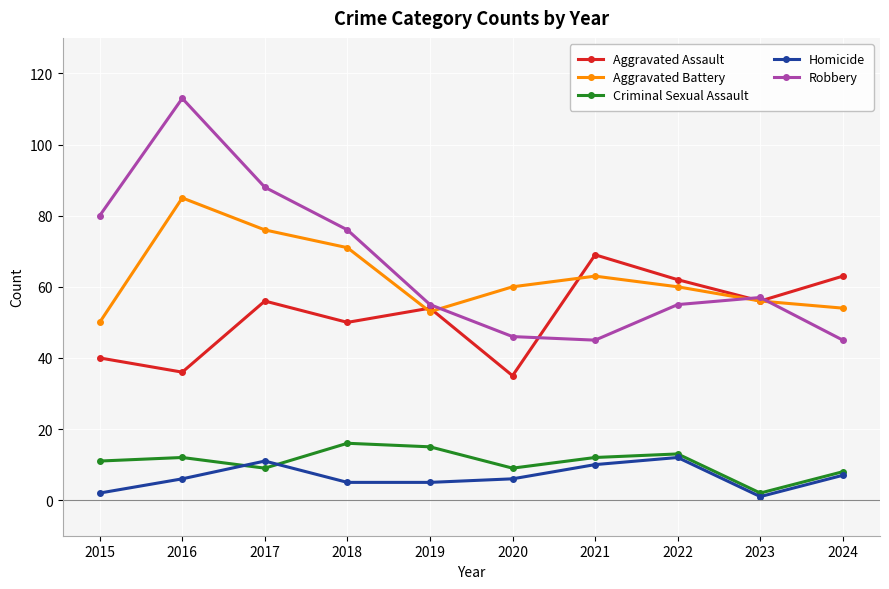

True or false: Homicide and Aggravated Assault cross at least once.

False